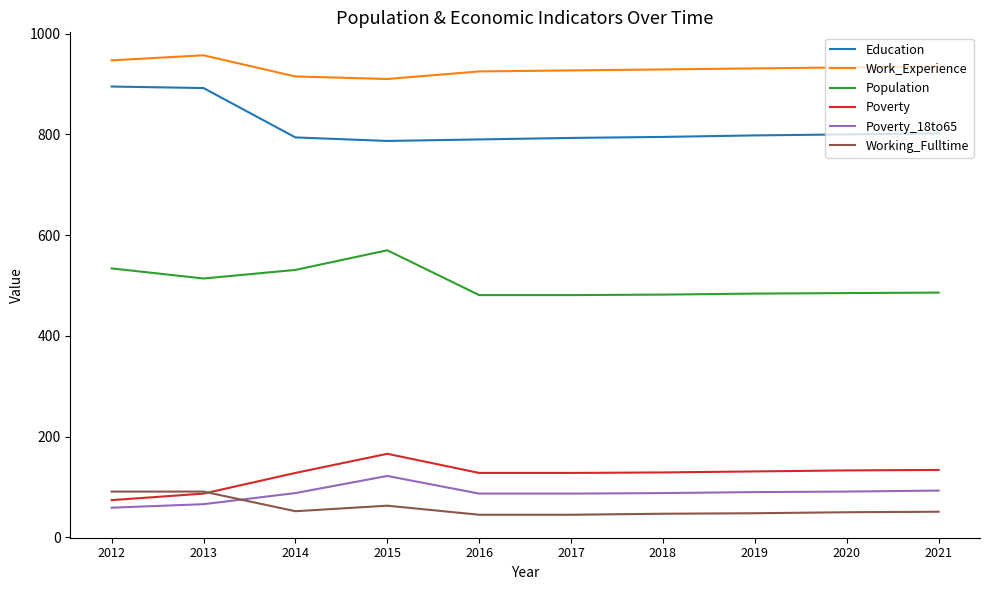

The Working_Fulltime series shows 47 at 2018. True or false?

True